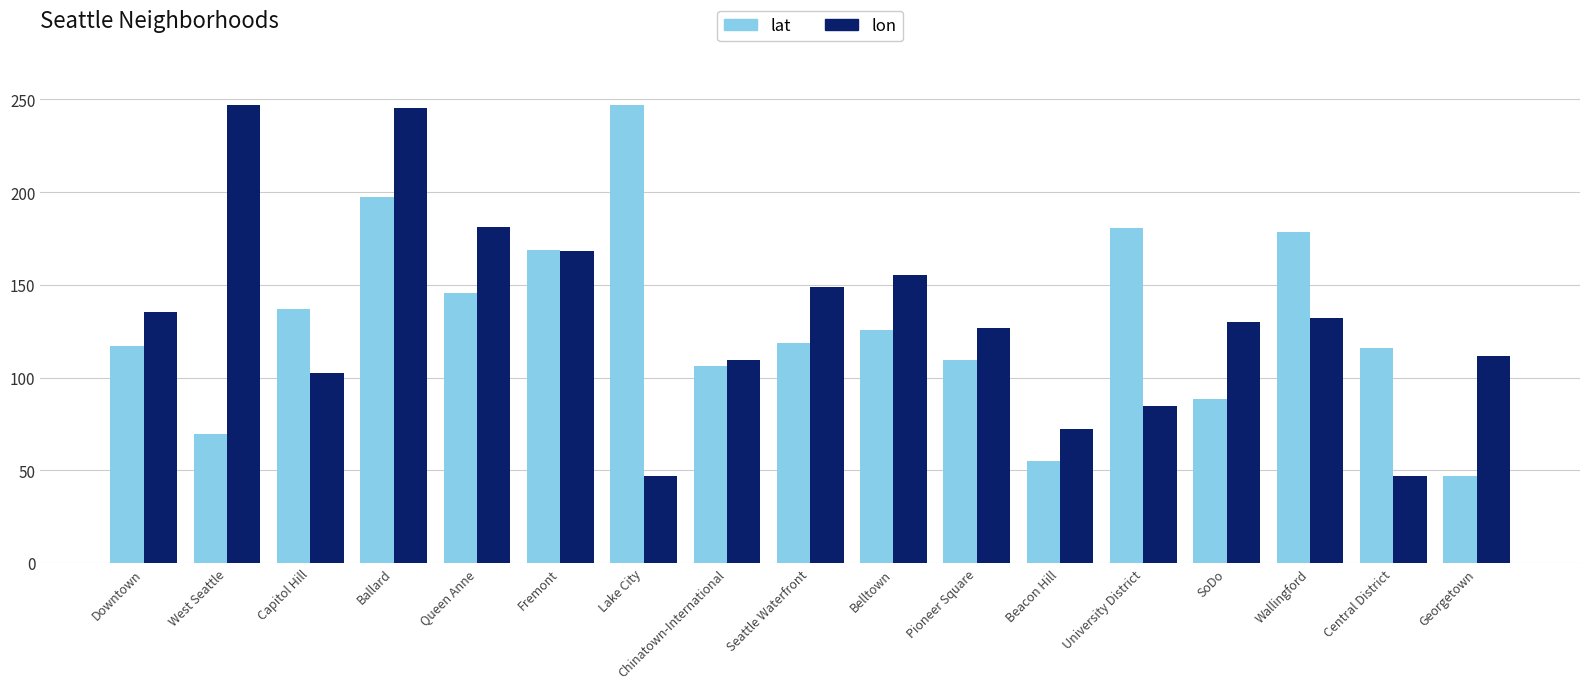

At Seattle Waterfront, list the series in order from largest to smallest.

lon, lat